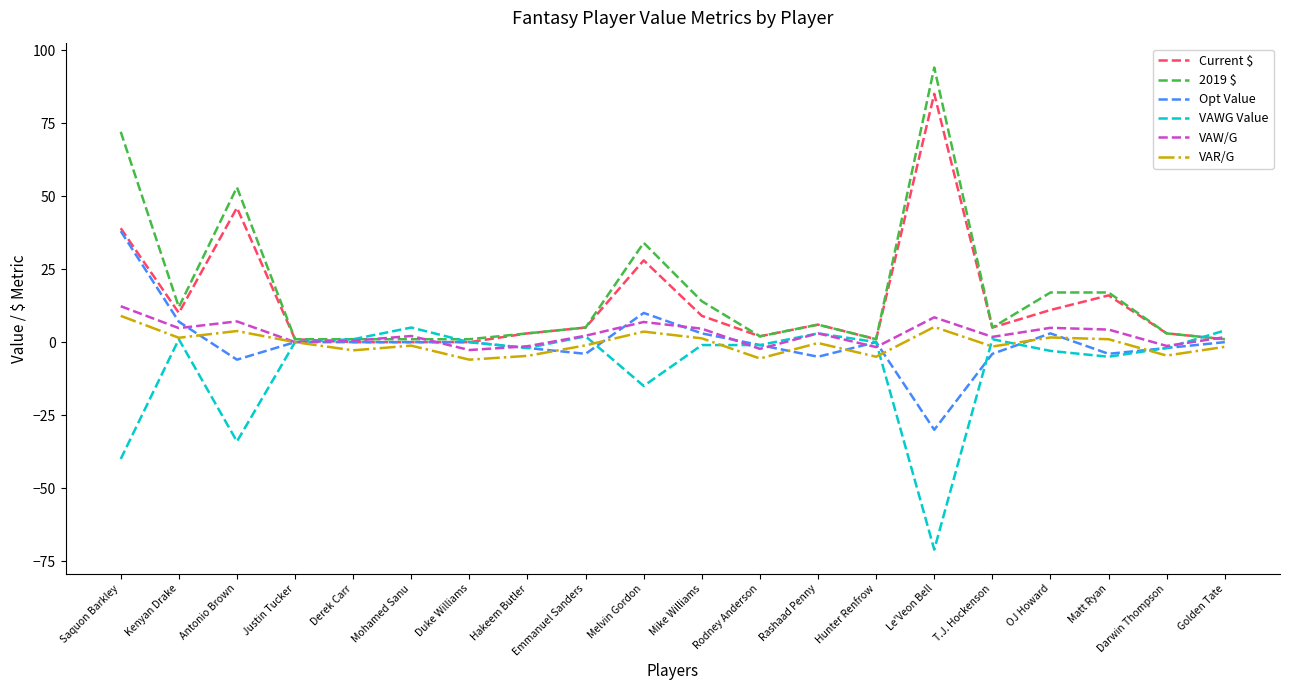

True or false: VAR/G has more than 2 interior local peaks.

True